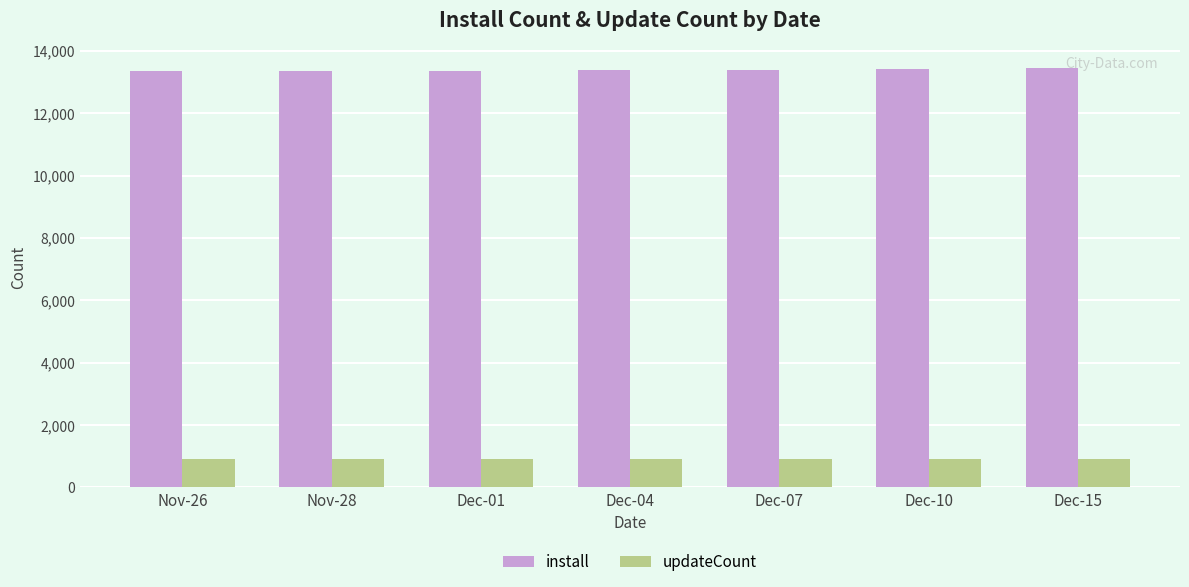

Rank the series by their maximum value, from lowest to highest.

updateCount, install